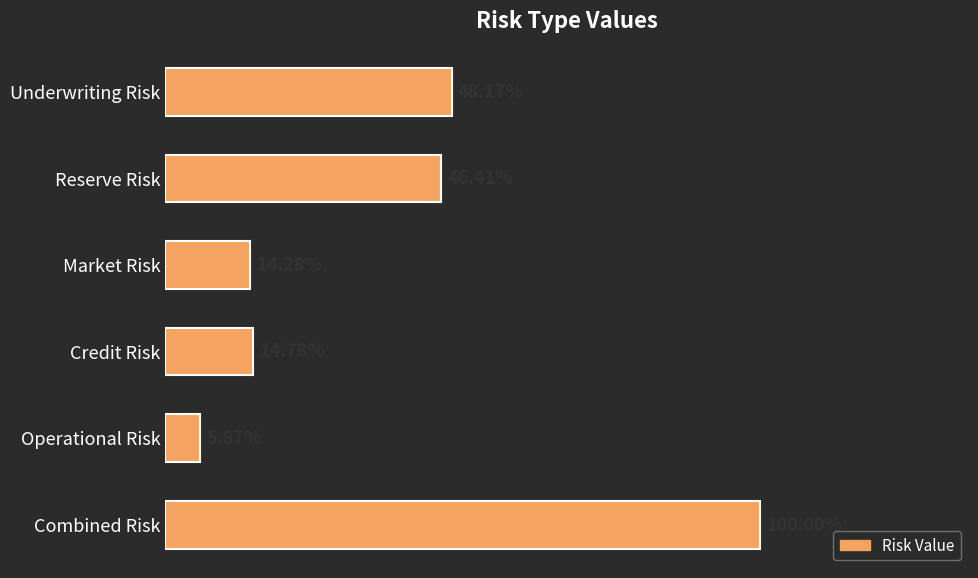

Are the bars horizontal?

Yes